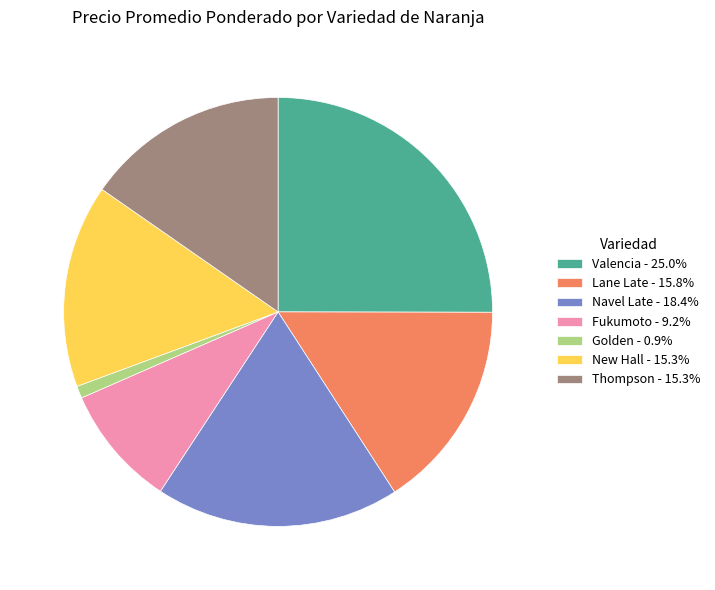

What is the ratio of the value at Lane Late to the value at New Hall?

1.0